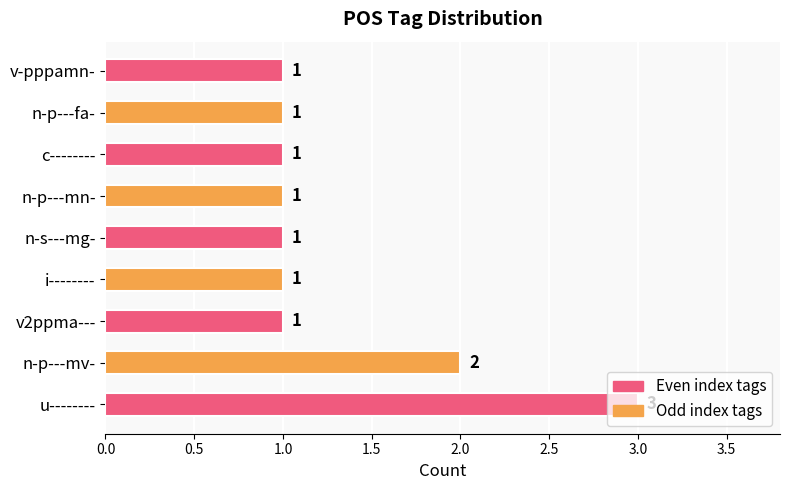

Are the bars grouped side by side (vs. stacked)?

No